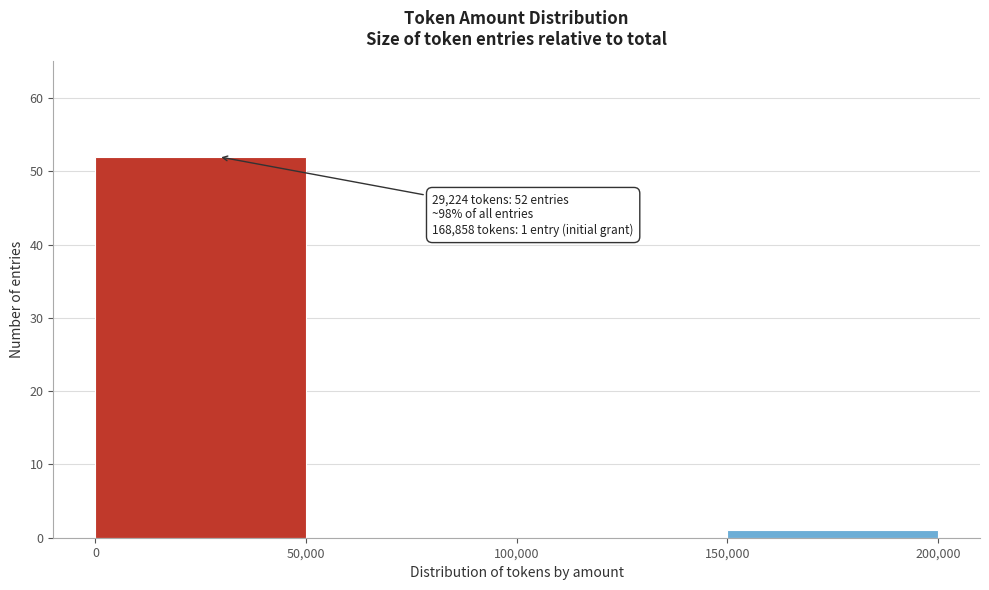

Which range on the x-axis has the tallest bar?

0 to 50,000